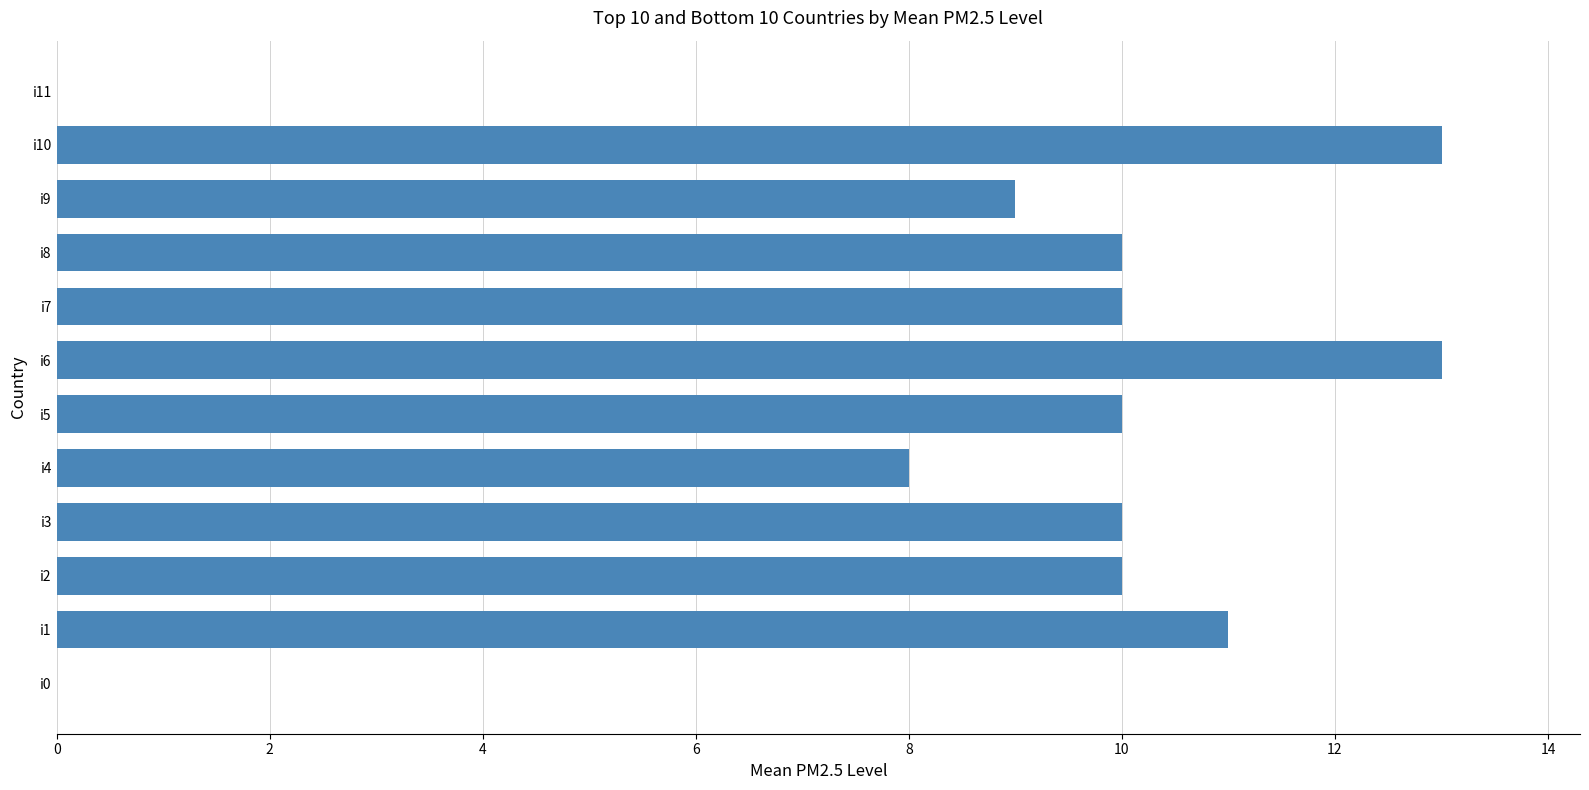

Reading bottom to top, transcribe all the data shown in this chart.

i0=0	i1=11	i2=10	i3=10	i4=8	i5=10	i6=13	i7=10	i8=10	i9=9	i10=13	i11=0